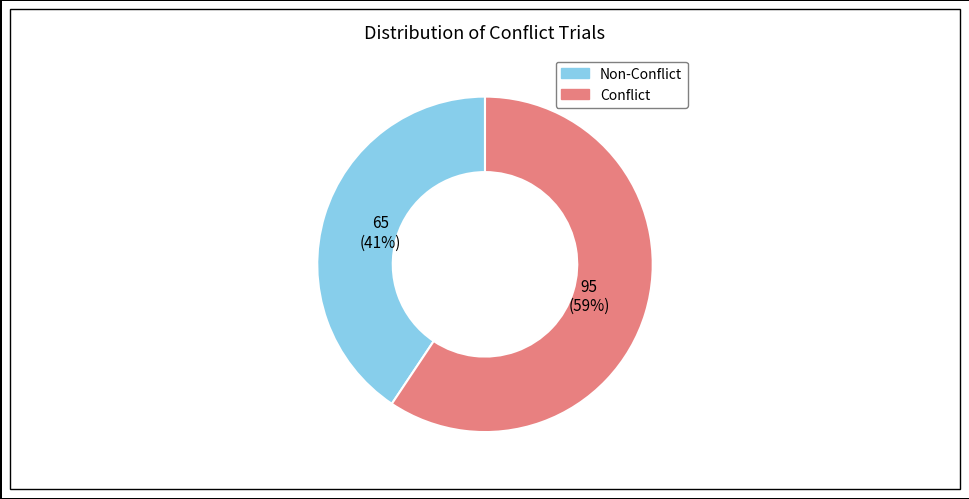

Is it true that Non-Conflict is 27% of the pie?

False